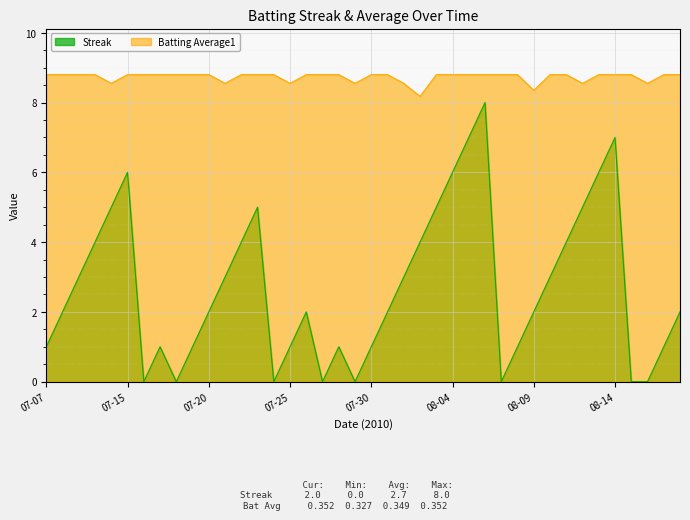

At 07-17, list the series in order from largest to smallest.

Batting Average1, Streak